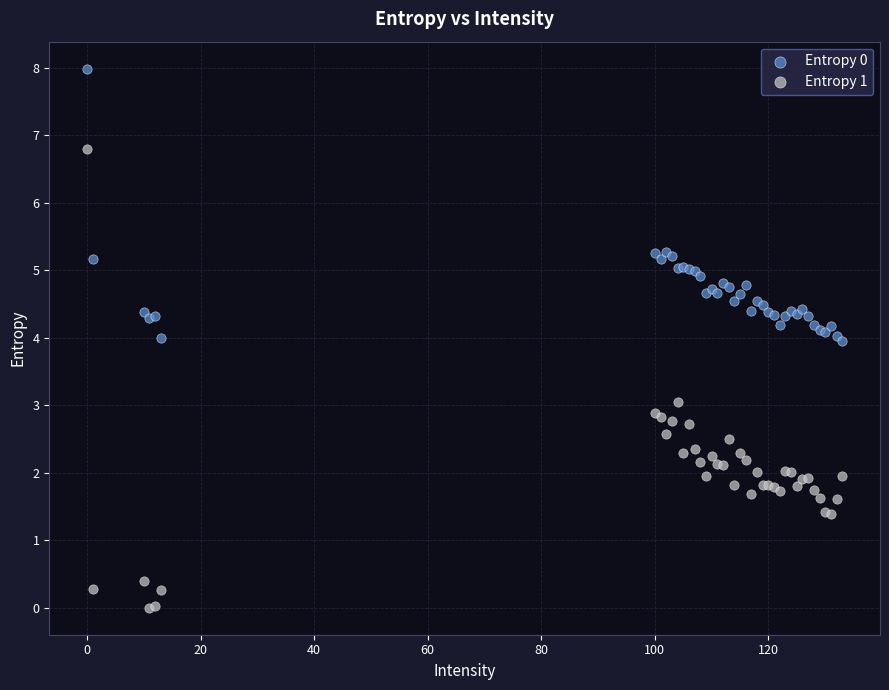

Which series contains the lowest Y value?

Entropy 1